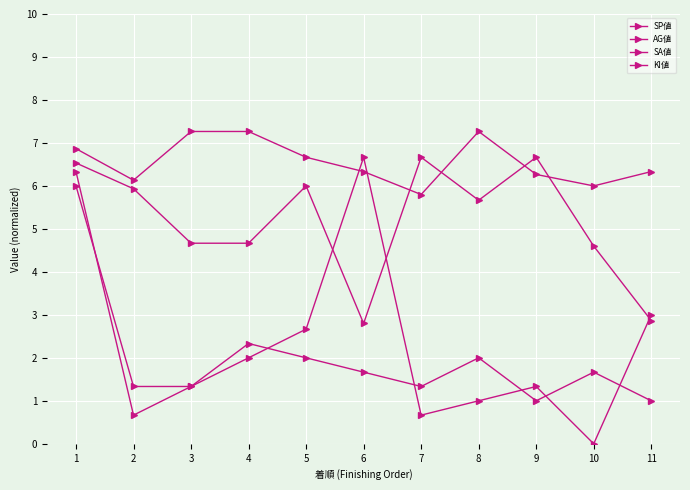

Does the chart display data point markers on the line(s)?

Yes